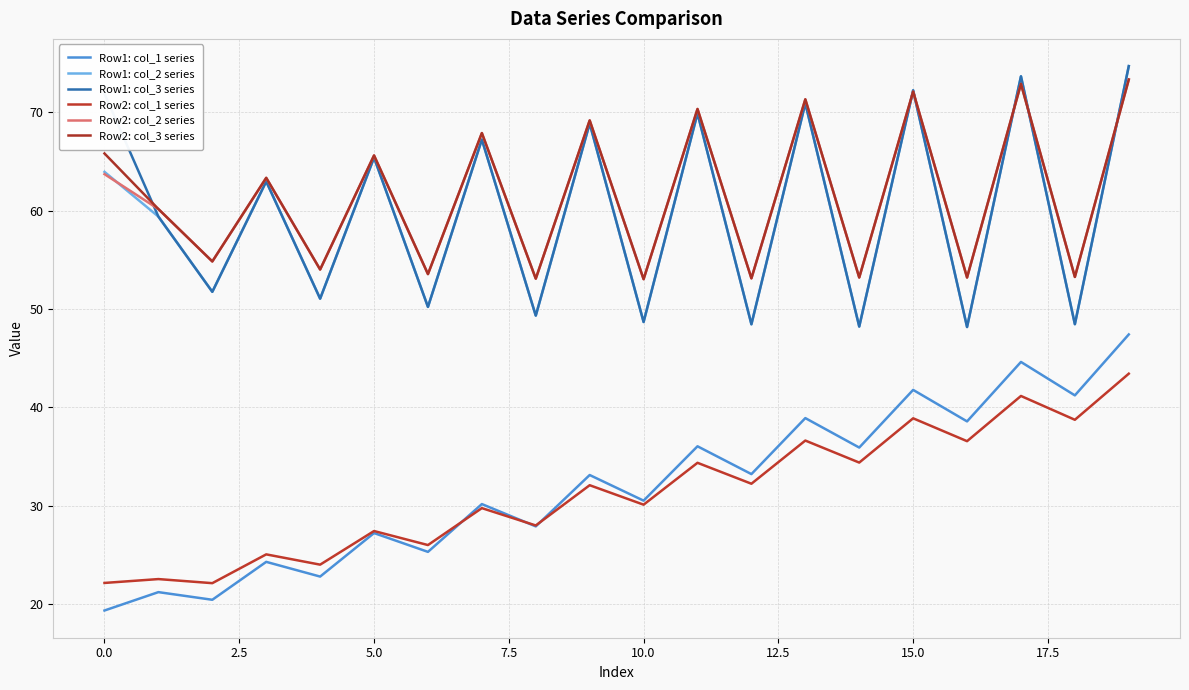

Does the chart have visible grid lines?

Yes